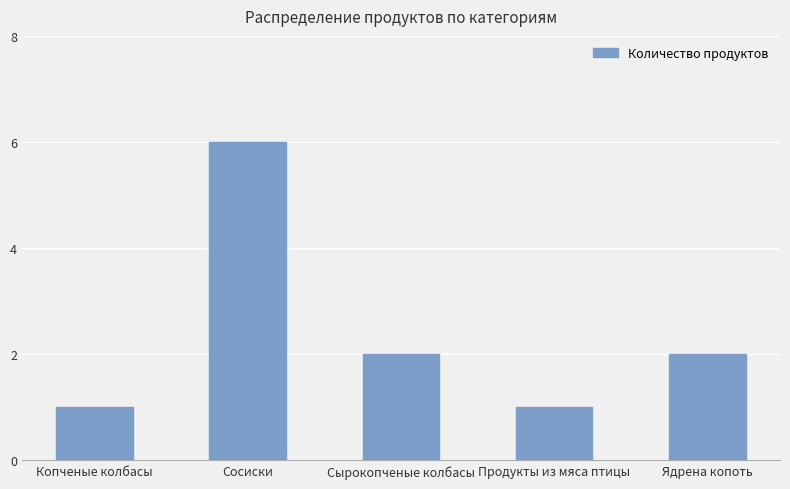

Reading left to right, transcribe all the data shown in this chart.

Копченые колбасы=1	Сосиски=6	Сырокопченые колбасы=2	Продукты из мяса птицы=1	Ядрена копоть=2